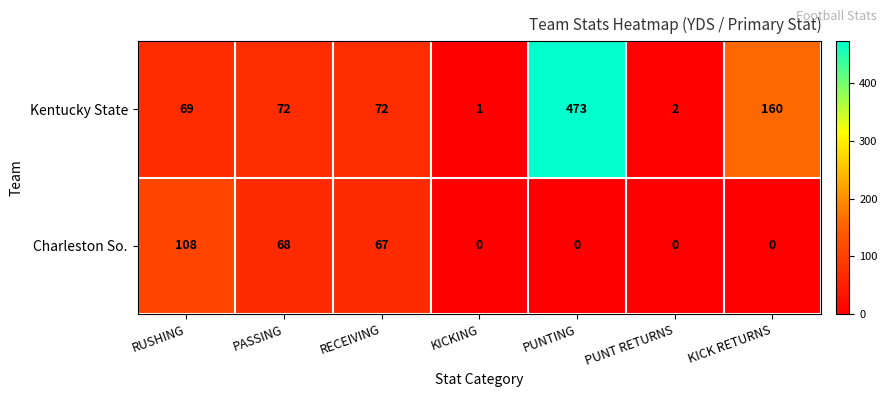

What is the highest value of the Charleston So. series?

108